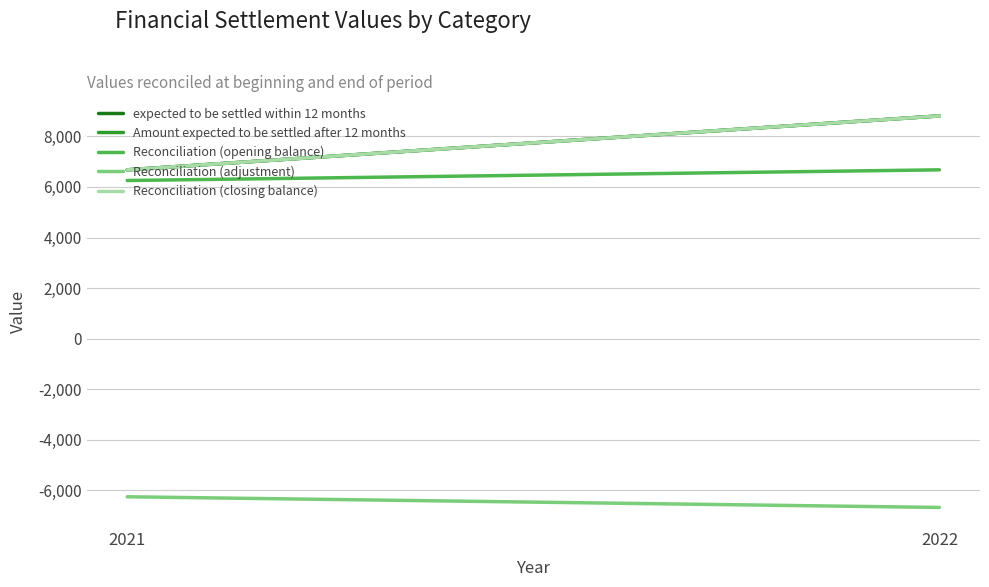

Rank the series by their maximum value, from lowest to highest.

Reconciliation (adjustment), Reconciliation (opening balance), expected to be settled within 12 months, Amount expected to be settled after 12 months, Reconciliation (closing balance)